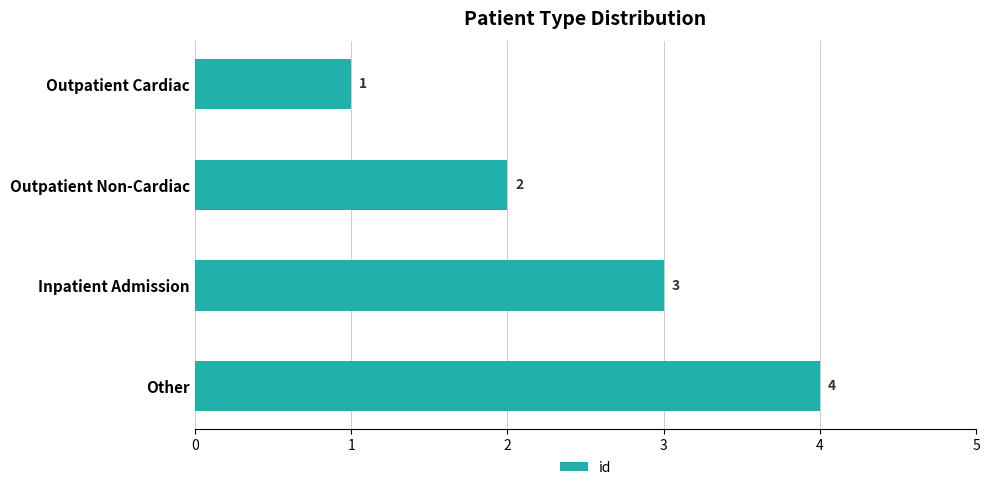

Are the bars horizontal?

Yes